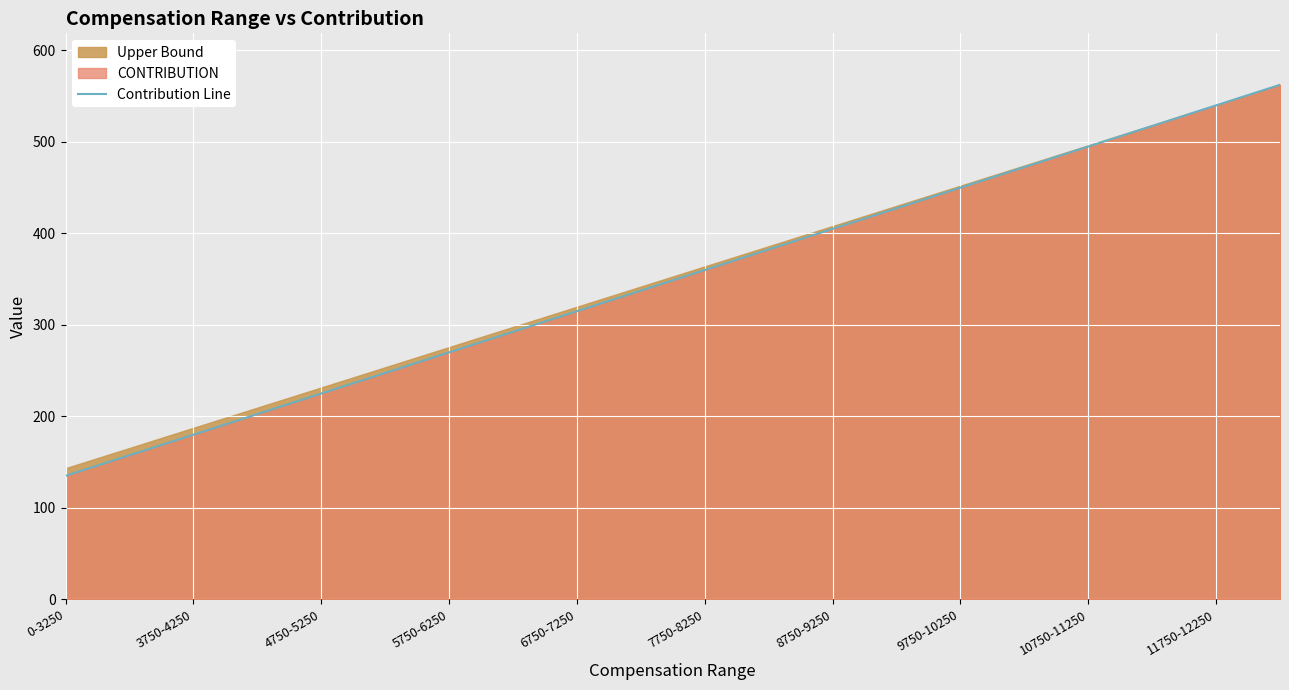

What is the greatest value displayed?

562.5